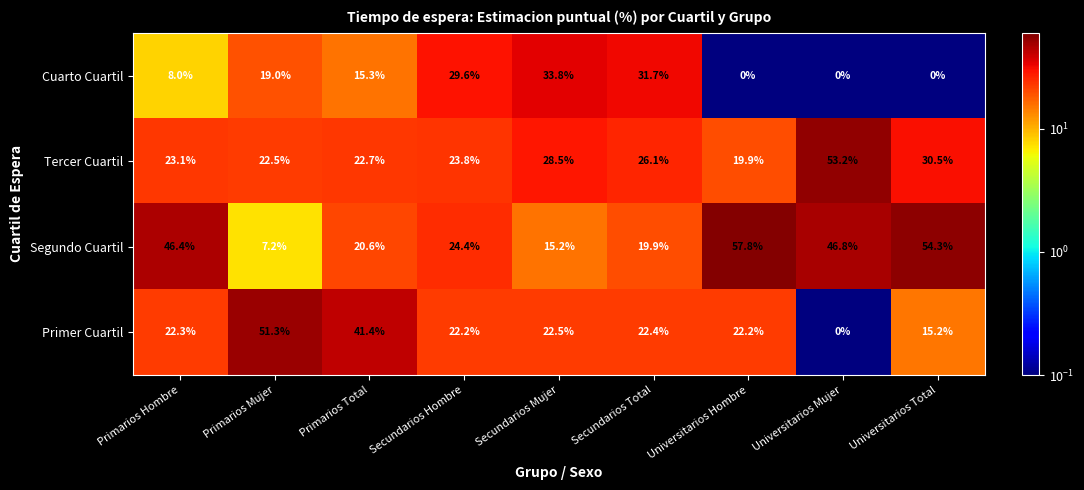

How many data points does each series have?

9